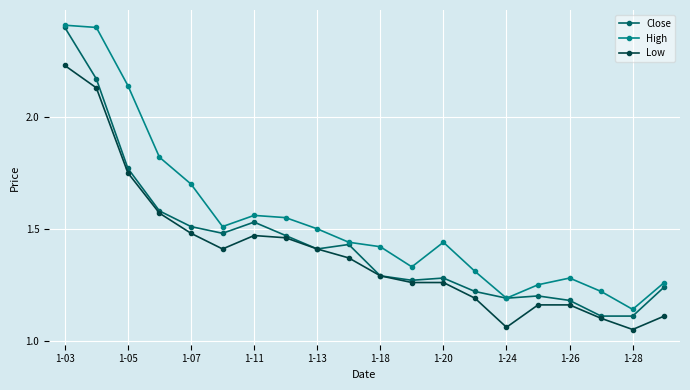

At how many categories does at least one series exceed 1?

20